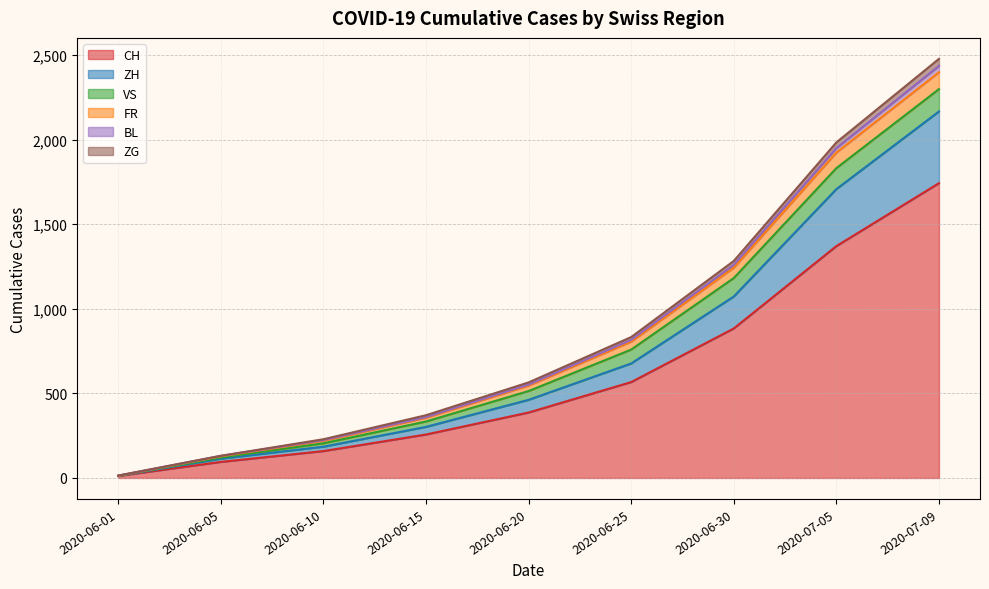

List the labels in order of CH value, smallest first.

2020-06-01, 2020-06-05, 2020-06-10, 2020-06-15, 2020-06-20, 2020-06-25, 2020-06-30, 2020-07-05, 2020-07-09